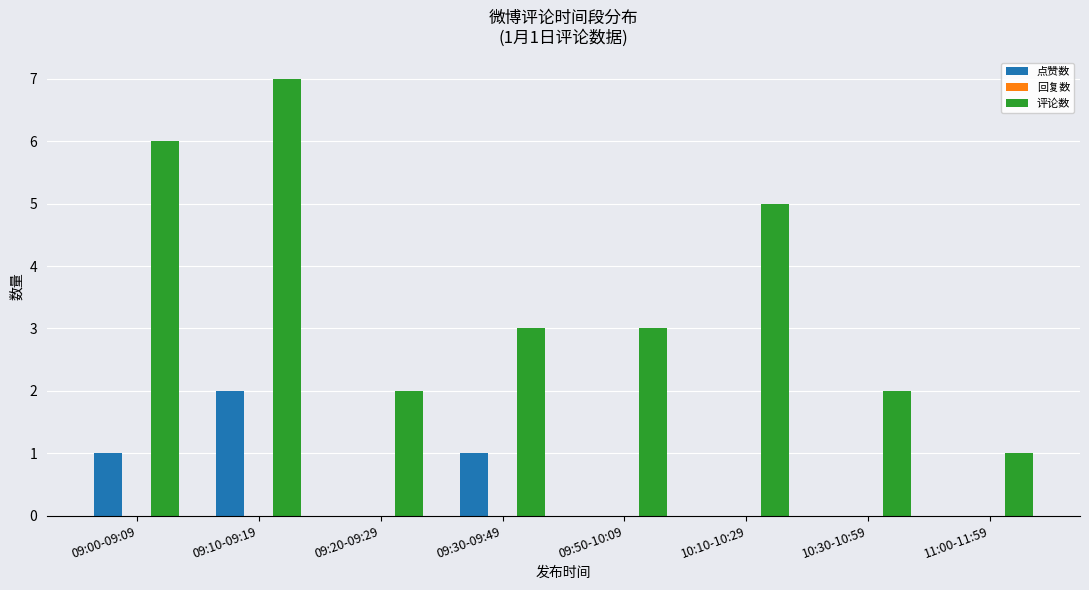

Where does the 评论数 series first go above 3?

09:00-09:09